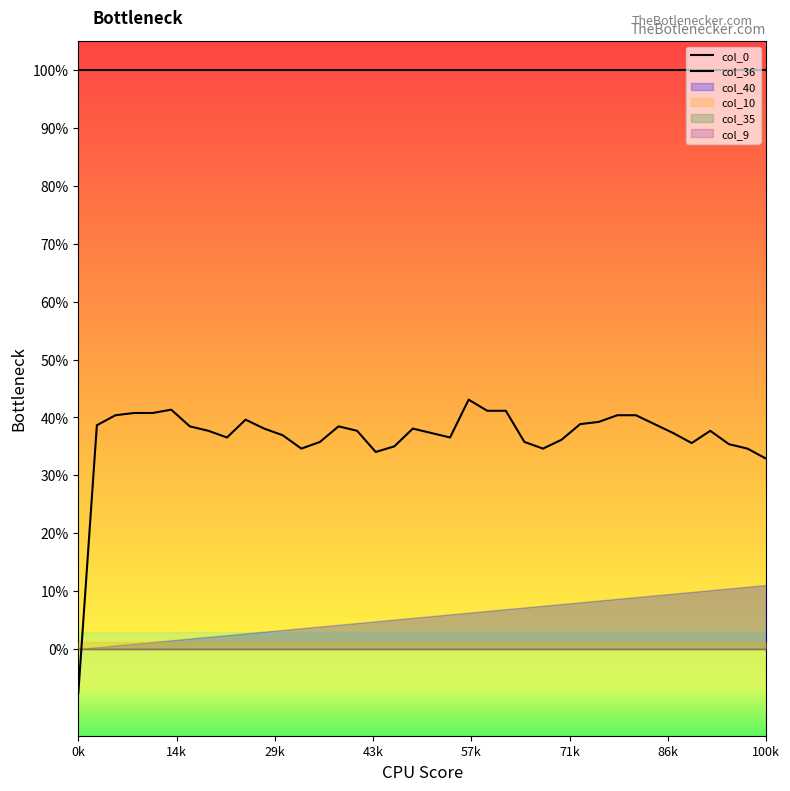

What are all the series names shown in the legend?

col_0, col_36